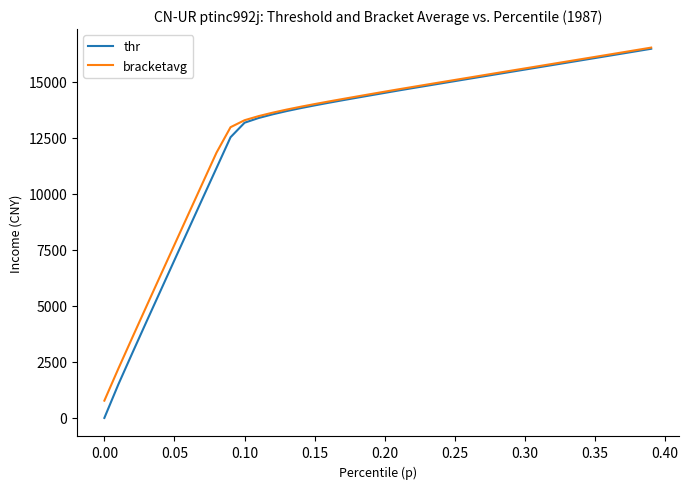

Which series has the largest range (max minus min)?

thr